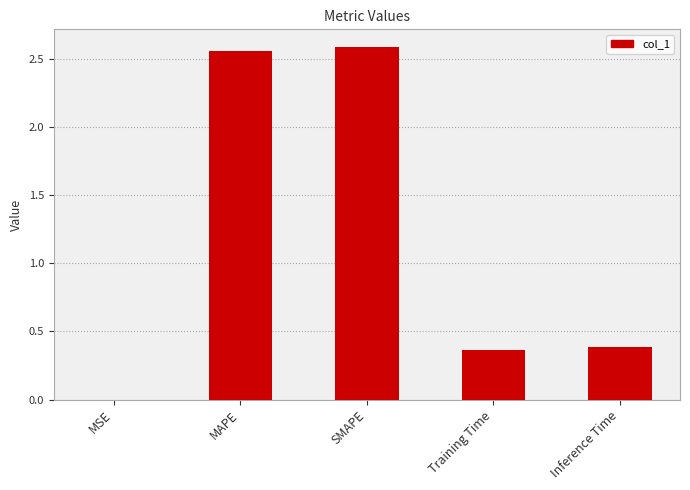

Are the bars horizontal?

No